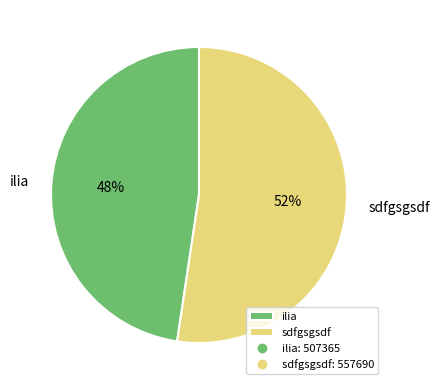

Combined, do sdfgsgsdf and ilia account for over 50%?

Yes